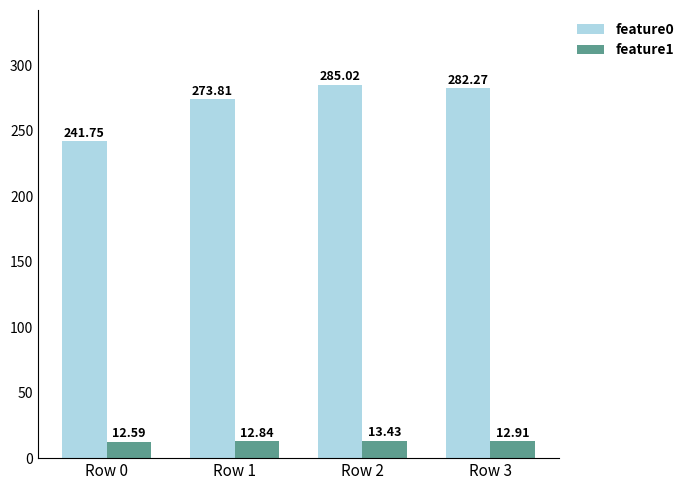

Is the value of feature1 at Row 0 greater than the value of feature0 at Row 0?

No